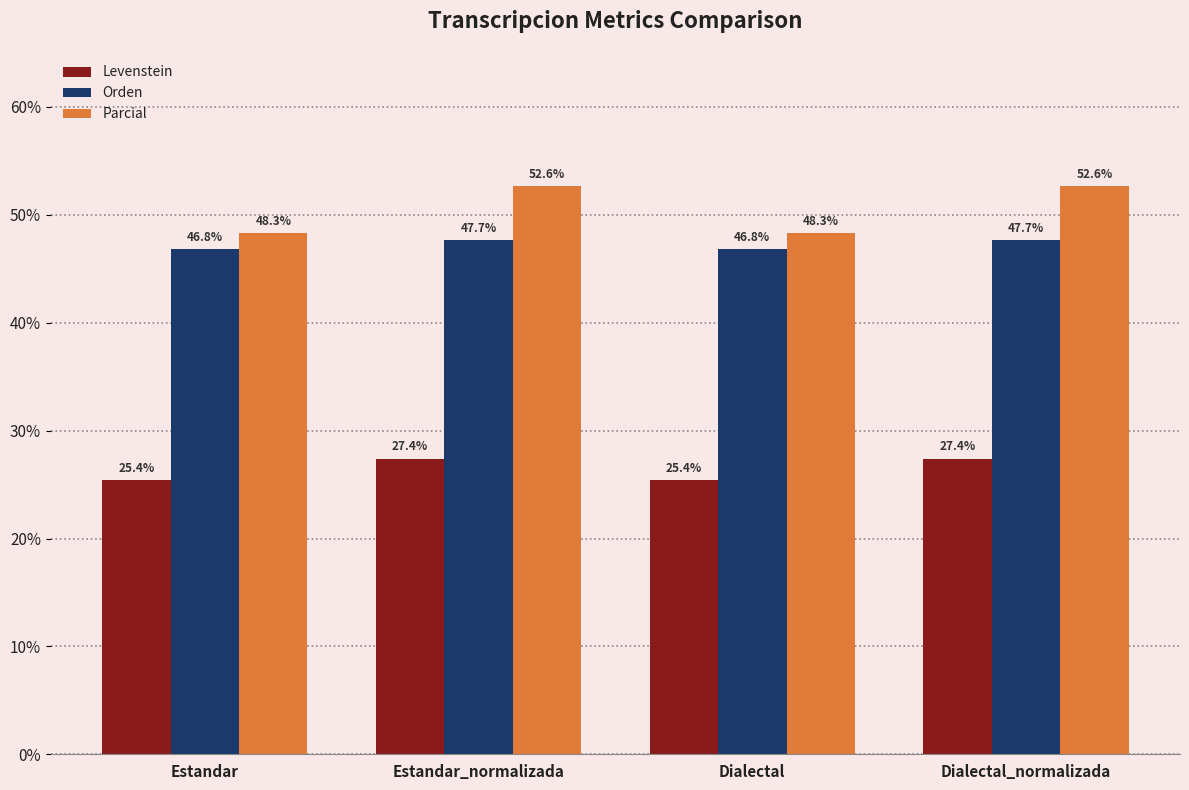

How many bars are there in total?

12